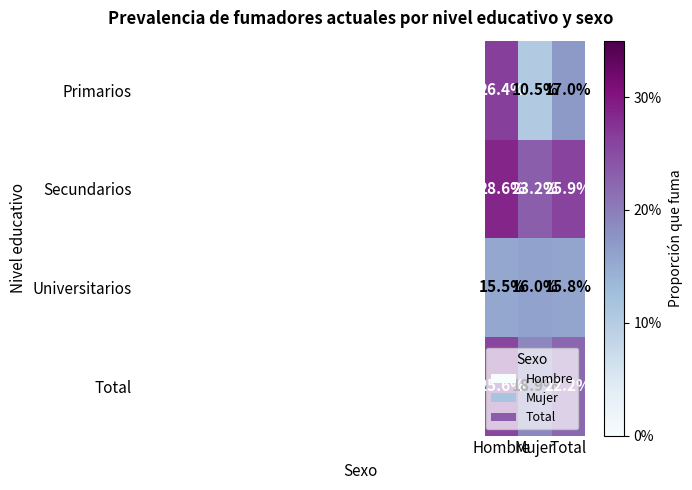

Rank the series by their average value, from lowest to highest.

Universitarios, Primarios, Total, Secundarios